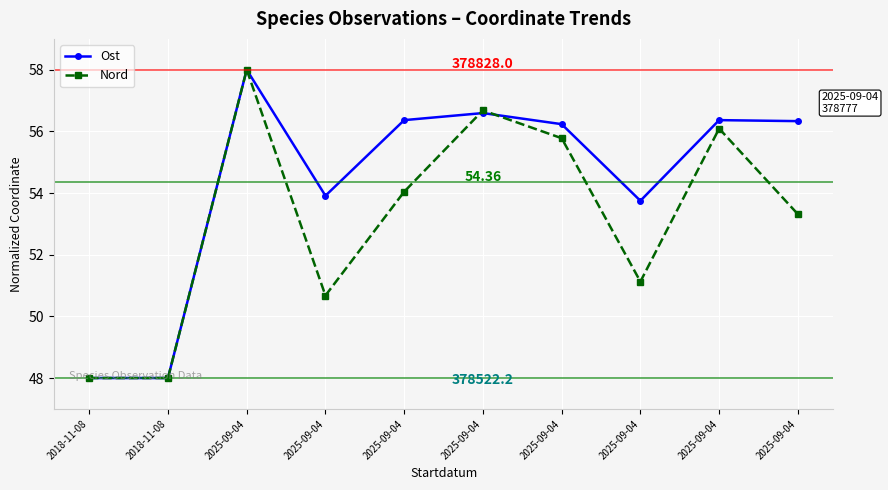

What is the label of the 1st point from the left?

2018-11-08